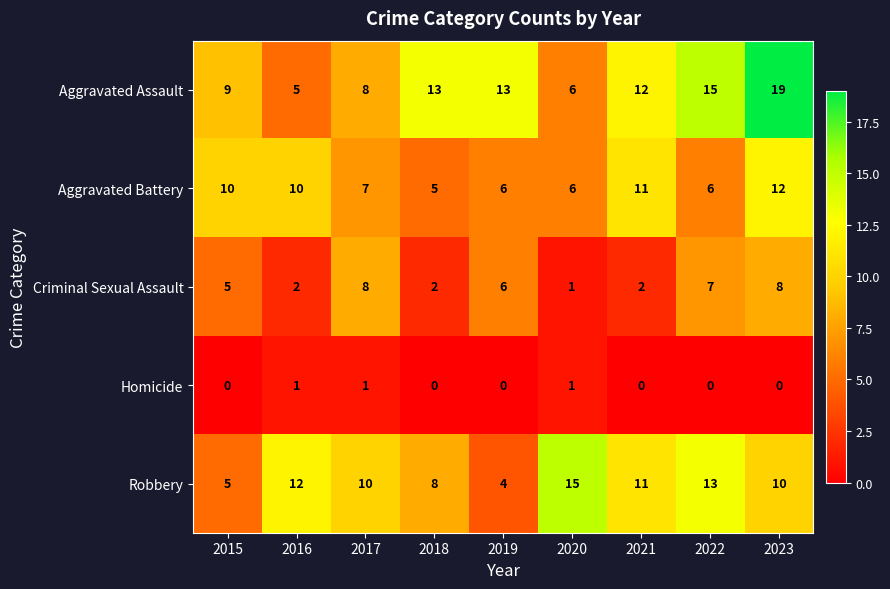

What is the difference between the Criminal Sexual Assault values at 2020 and 2017?

7